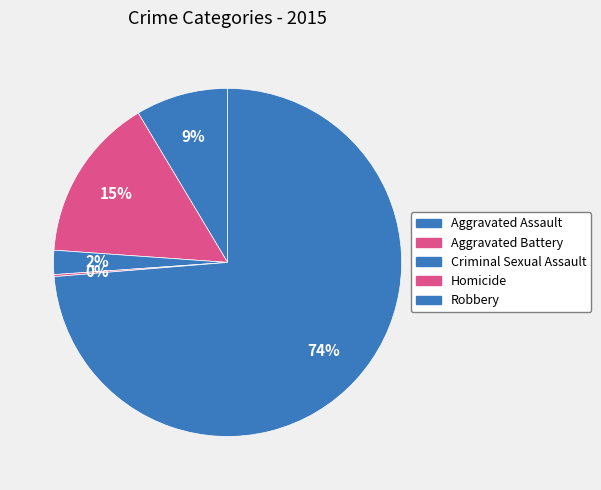

What portion of the pie excludes Criminal Sexual Assault?

97.8%